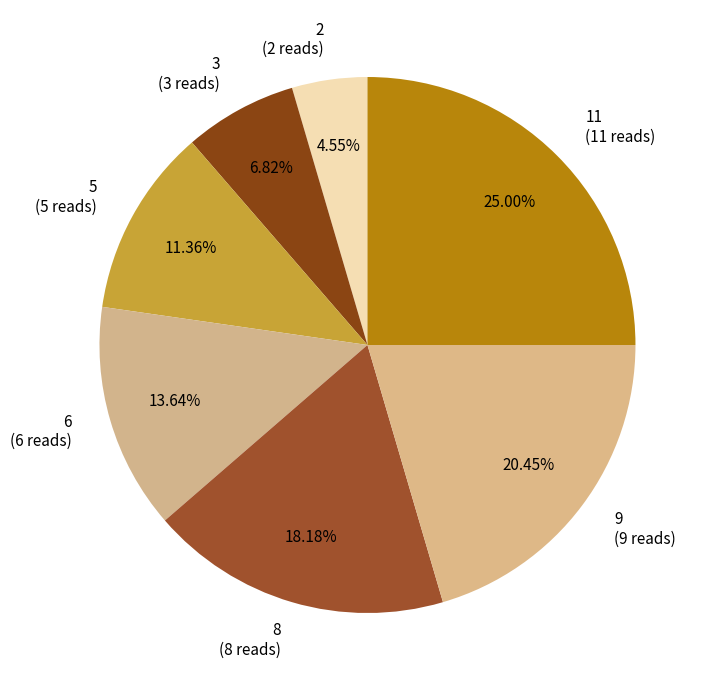

True or false: 11 accounts for 25% of the total.

True